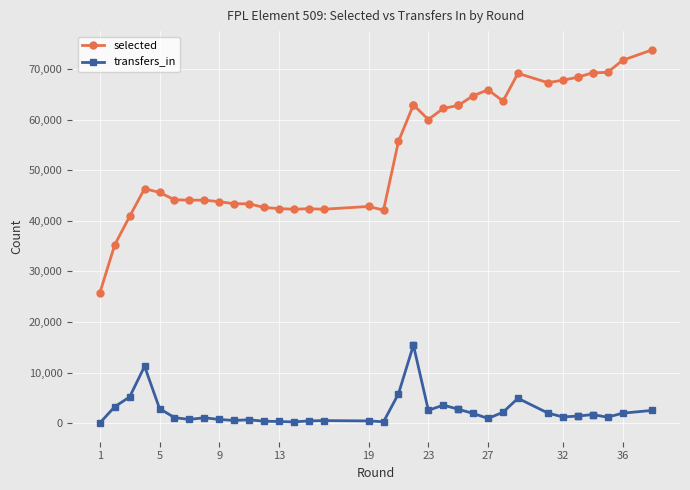

How many values in the selected series are below 60064?

19